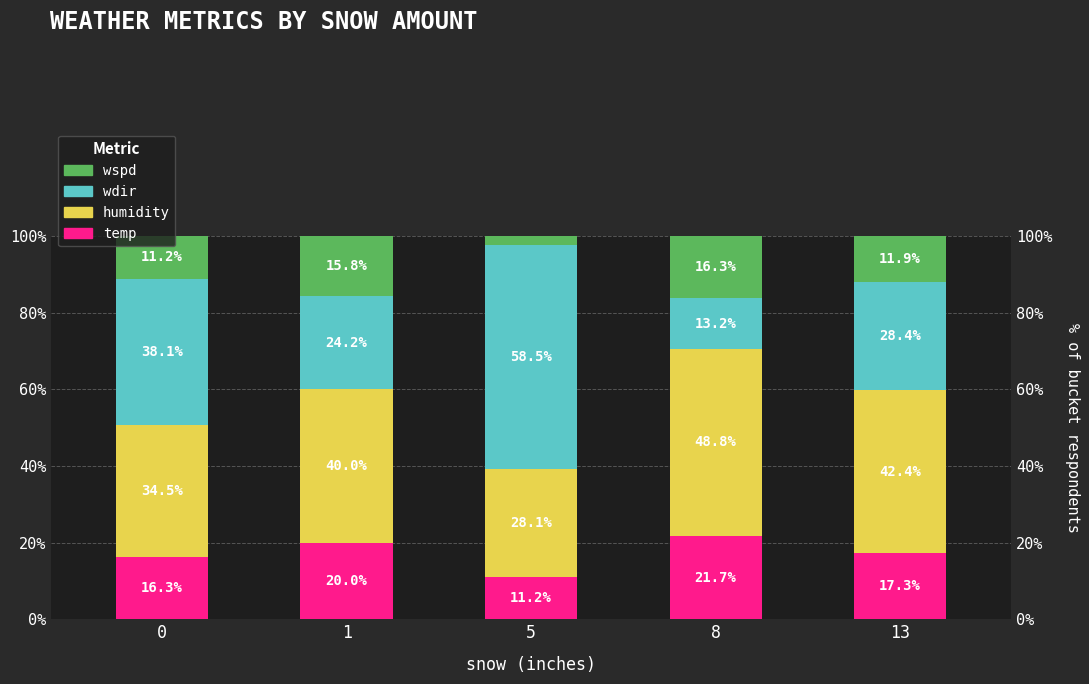

What is the value of the wspd bar at the 1st from the left?

11.2